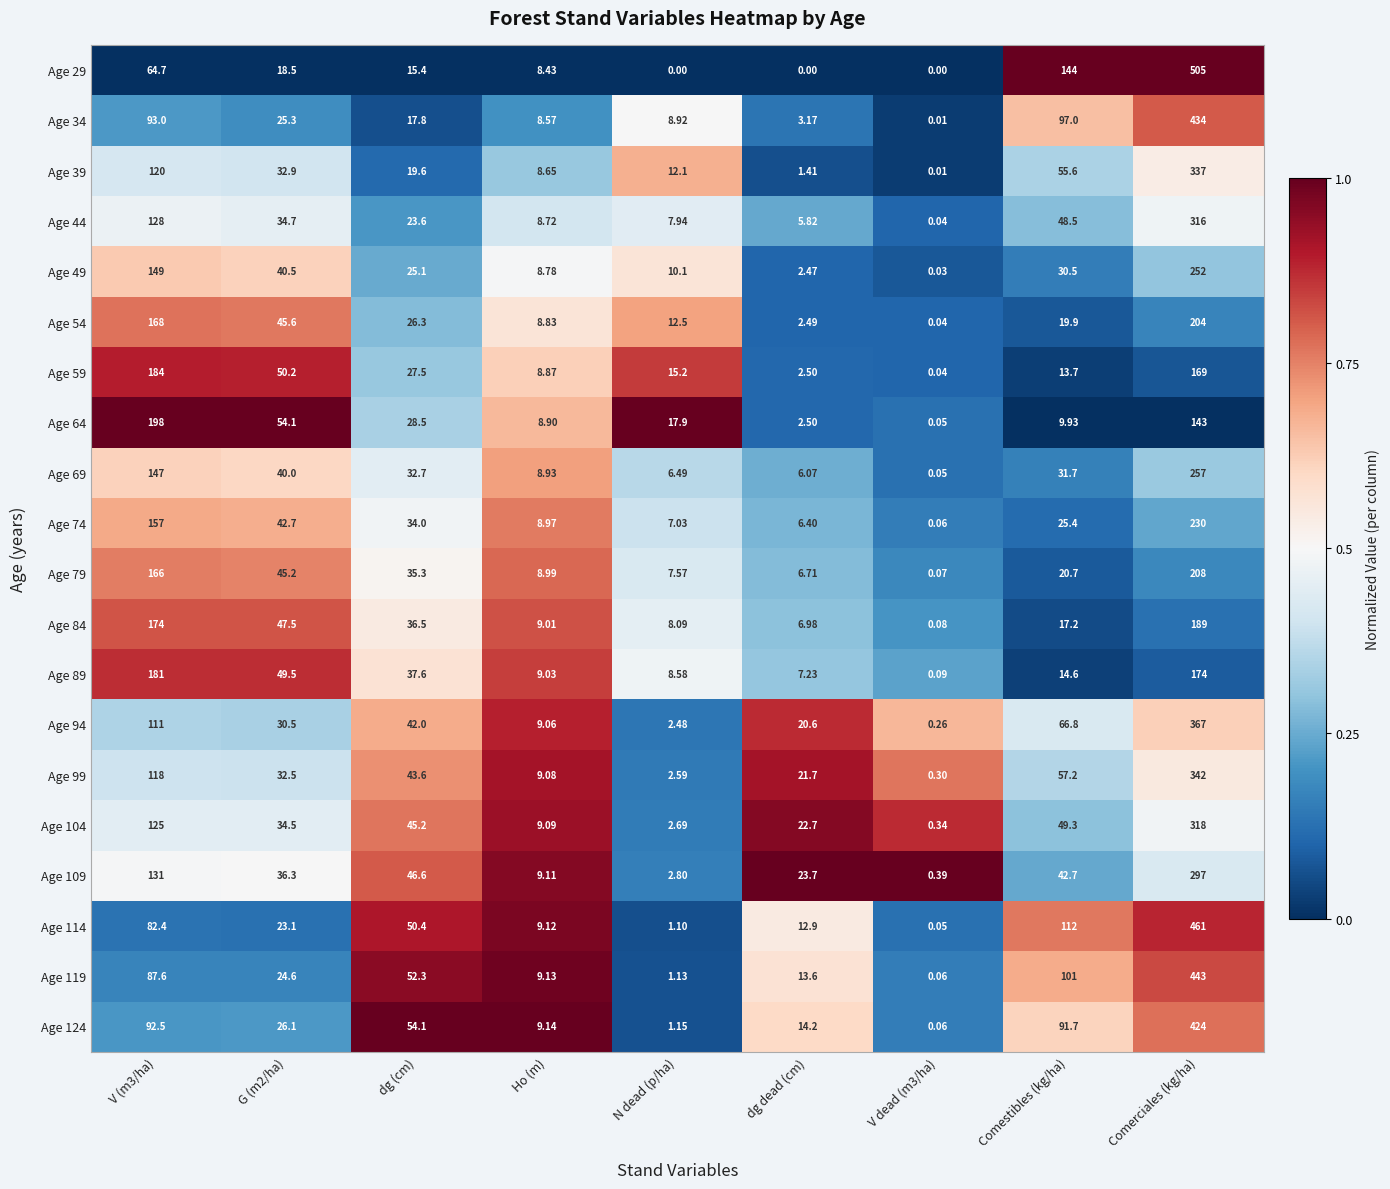

At which category is the sum across all series the highest?

Comerciales (kg/ha)